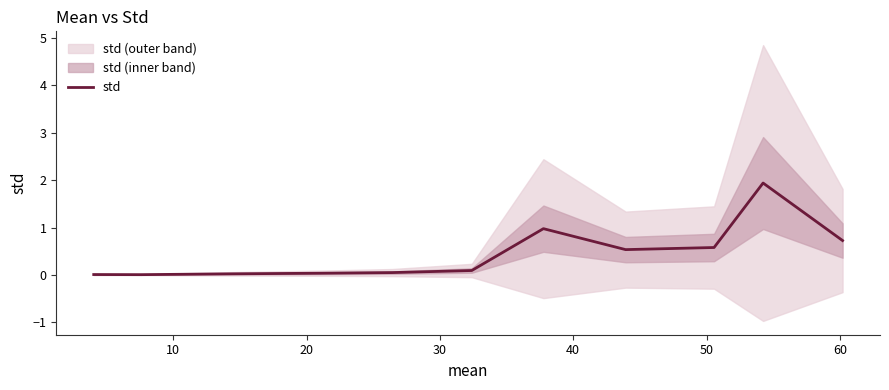

Reading left to right, list all the values displayed in this chart.

0.0	0.0	0.0	0.0	0.1	0.1	1.0	0.5	0.6	1.9	0.7